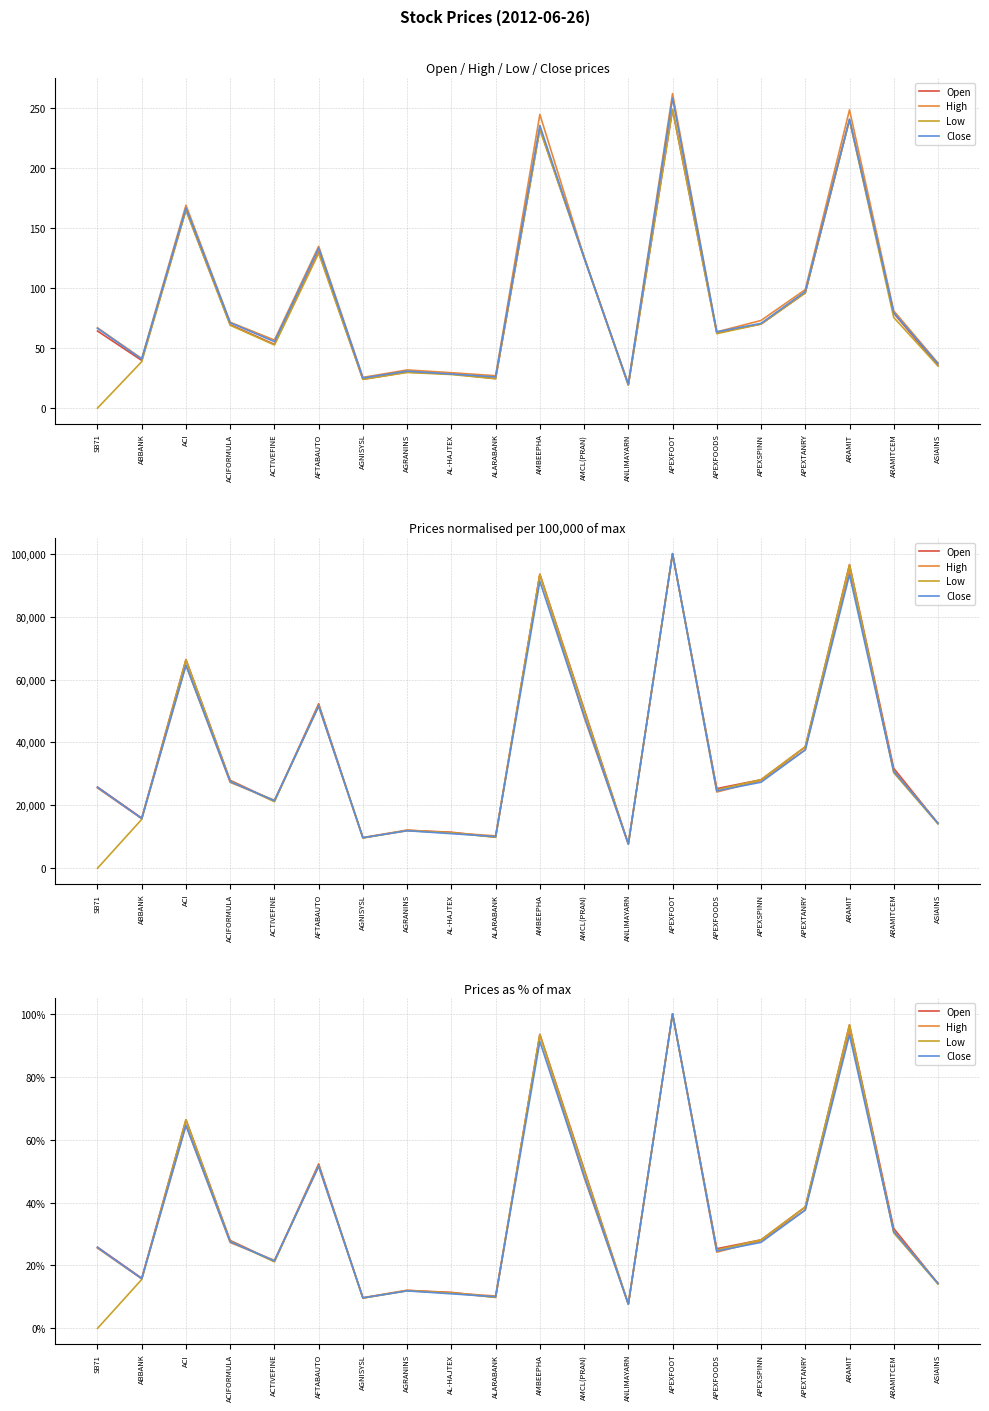

What is the difference between the highest and lowest values at ACI?

1.8